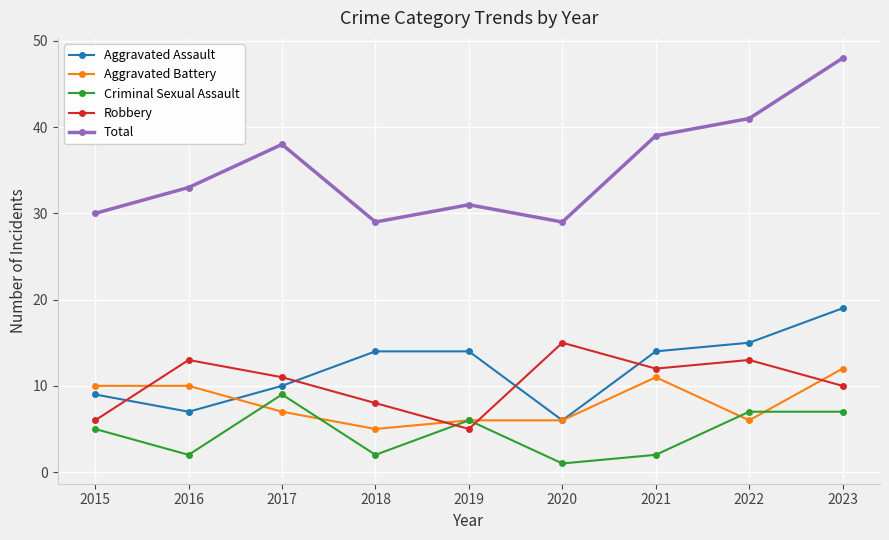

Which label corresponds to the largest value in the chart?

2023